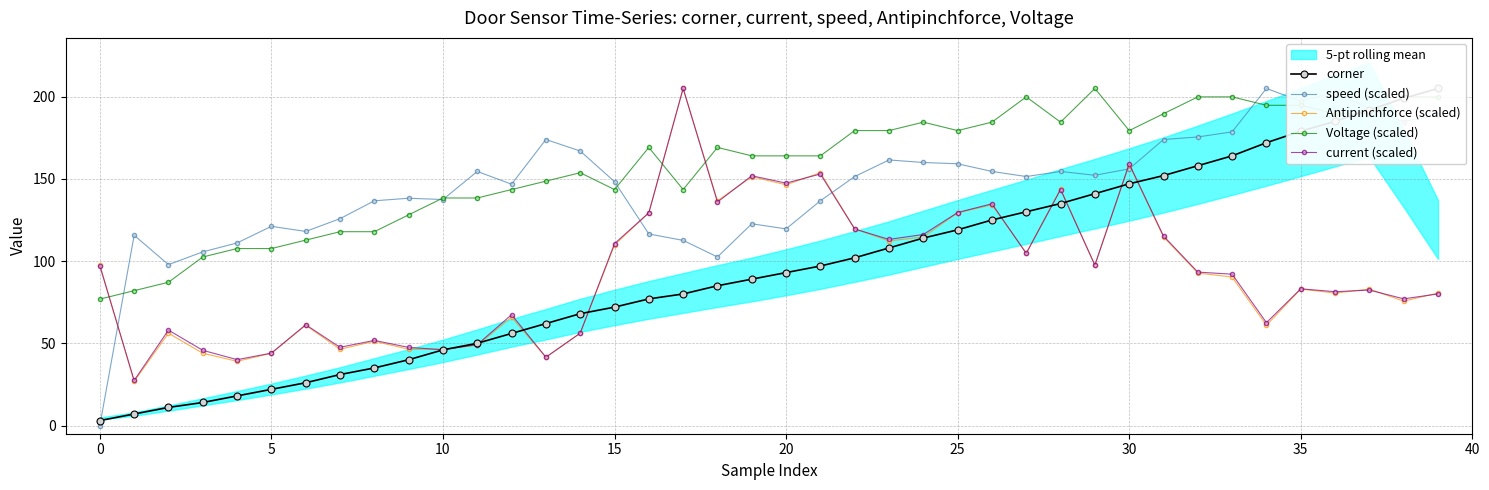

What is the label of the 23rd point from the left?

22